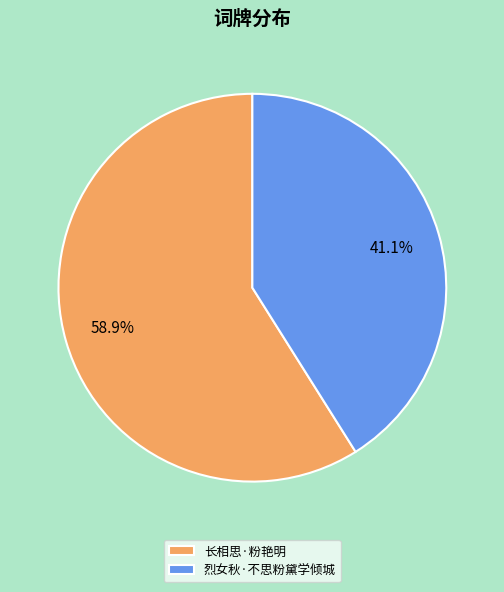

Rank the categories by value from highest to lowest.

长相思·粉艳明, 烈女秋·不思粉黛学倾城